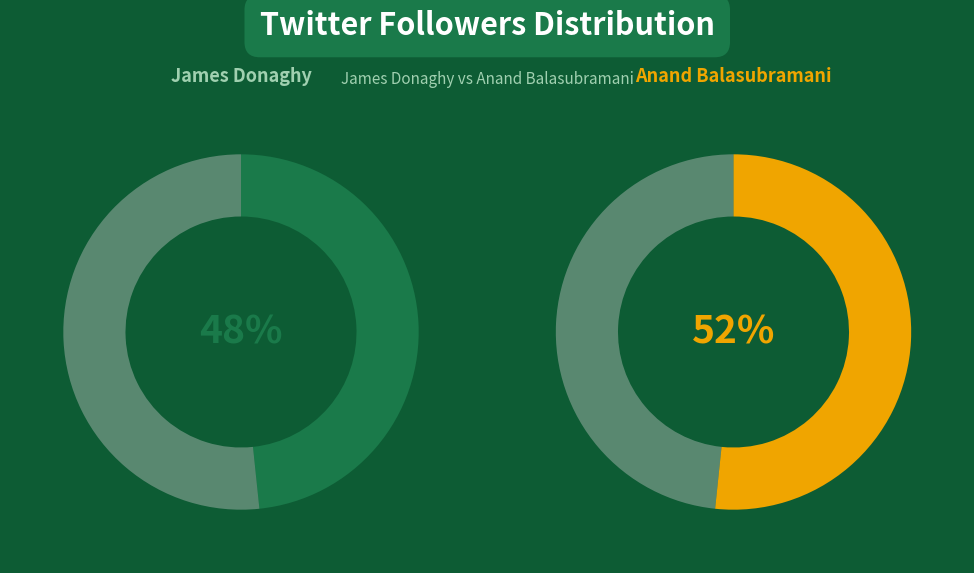

Which category has the smallest portion of the pie?

James Donaghy